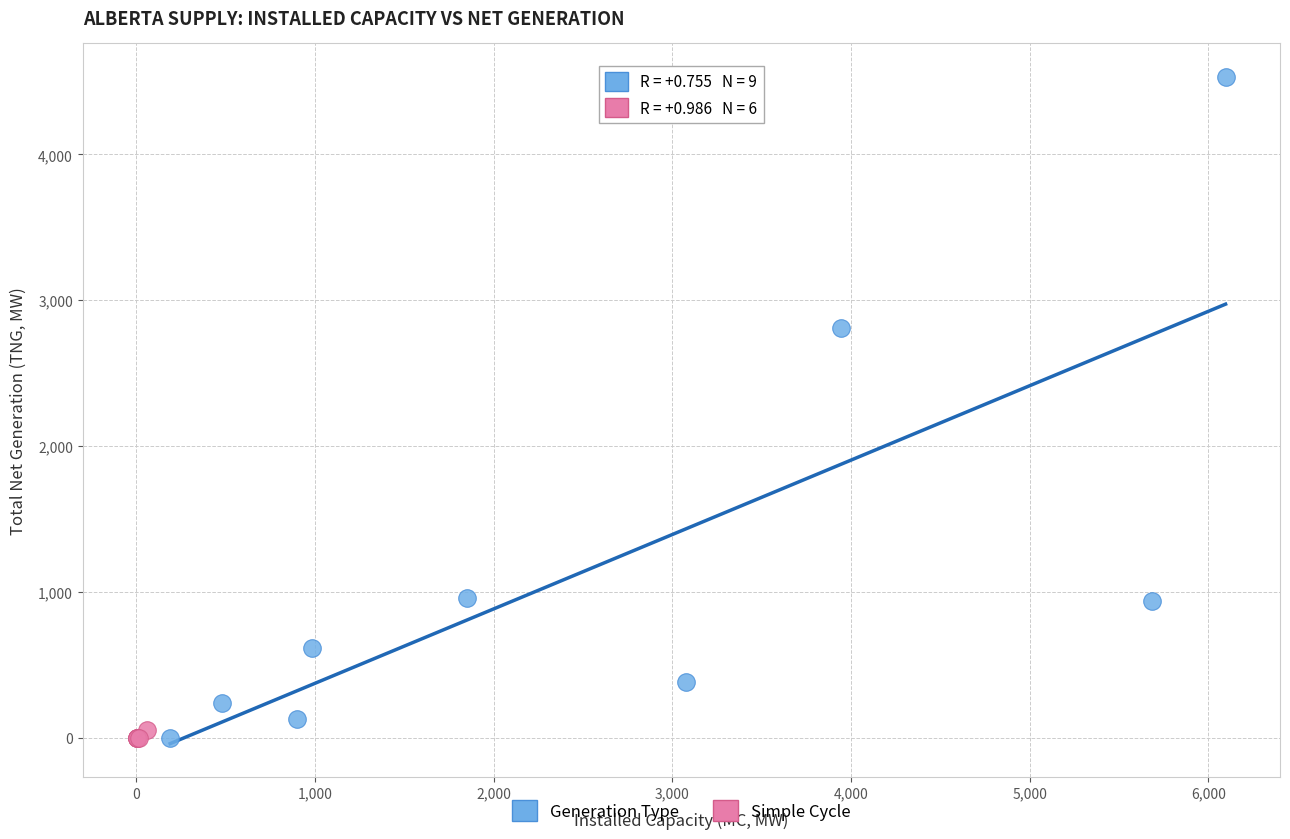

Which series has the largest Y range (max minus min)?

Generation Type